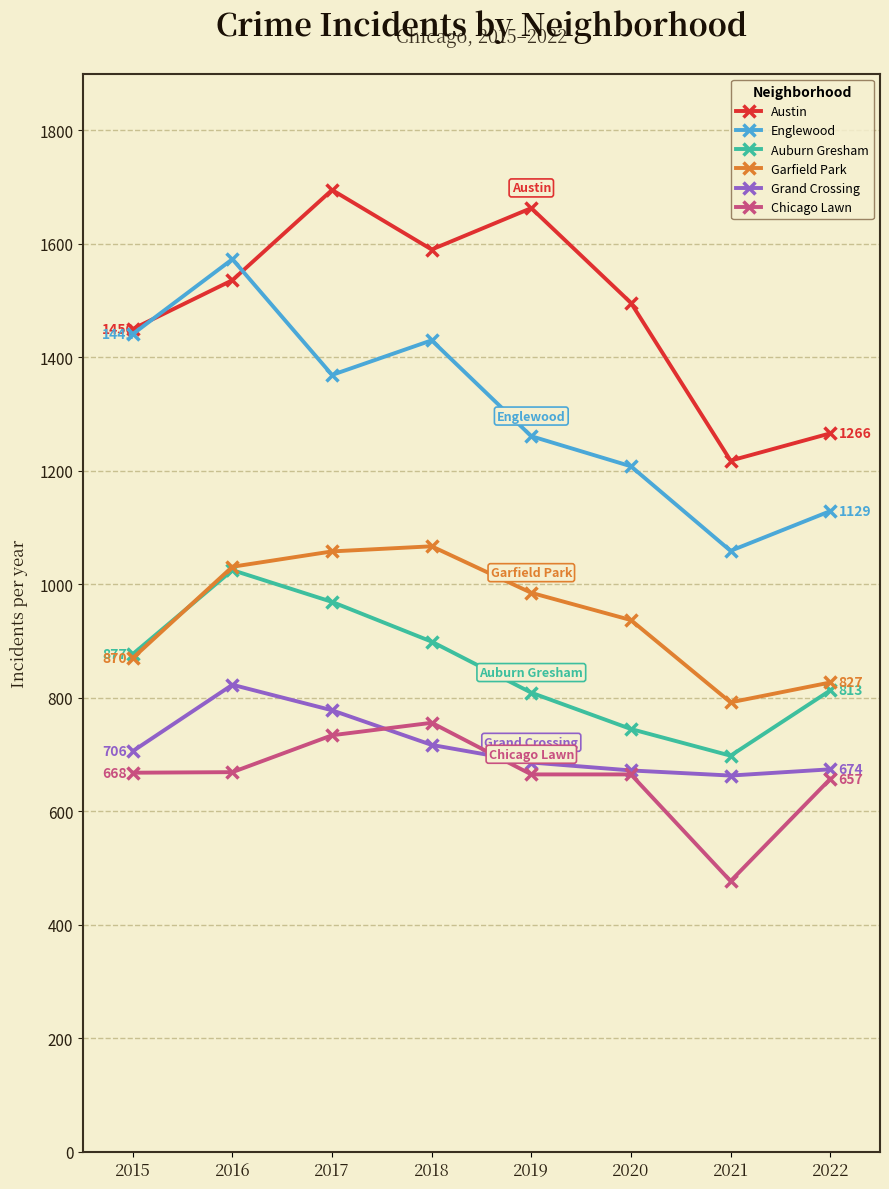

The Garfield Park series shows 1031 at 2016. True or false?

True